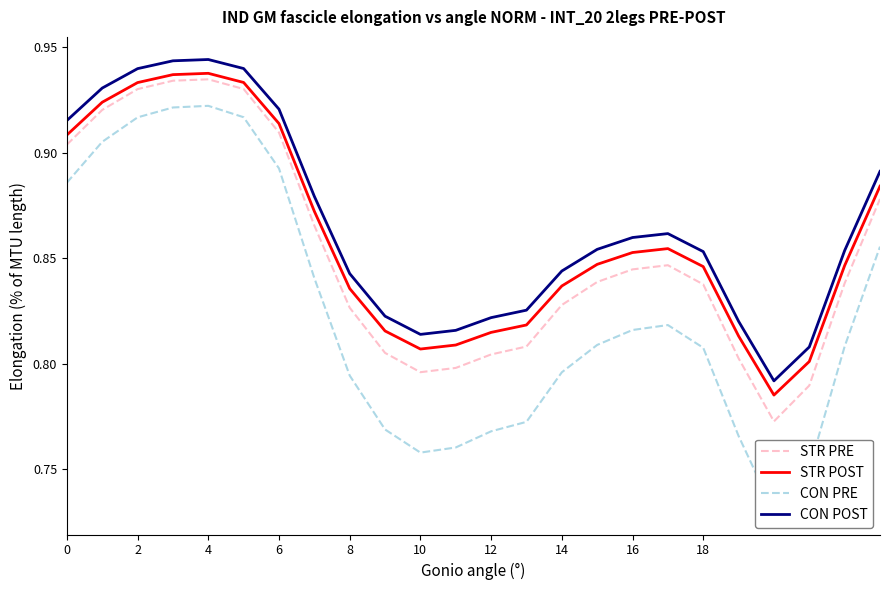

How many interior local valleys does the STR PRE series have?

2